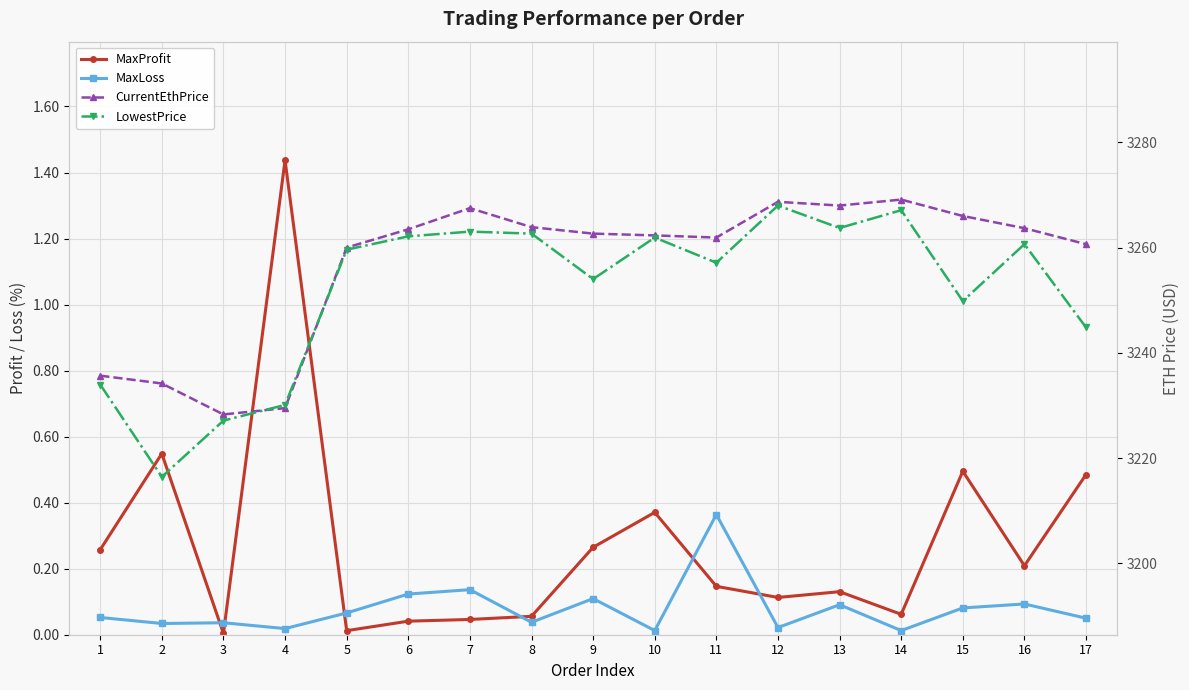

What is the value of the CurrentEthPrice point at the 5th from the left?

3260.0